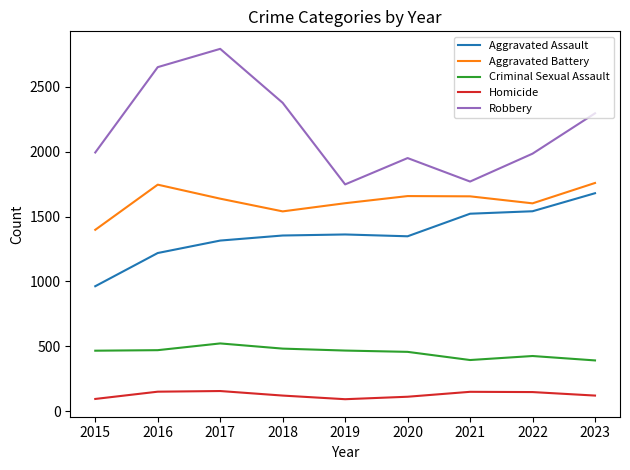

True or false: Homicide and Aggravated Assault intersect in this chart.

False